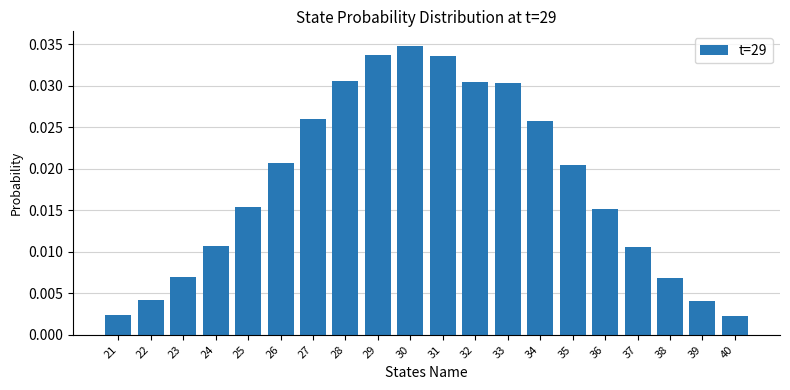

How many categories are shown in the chart?

20